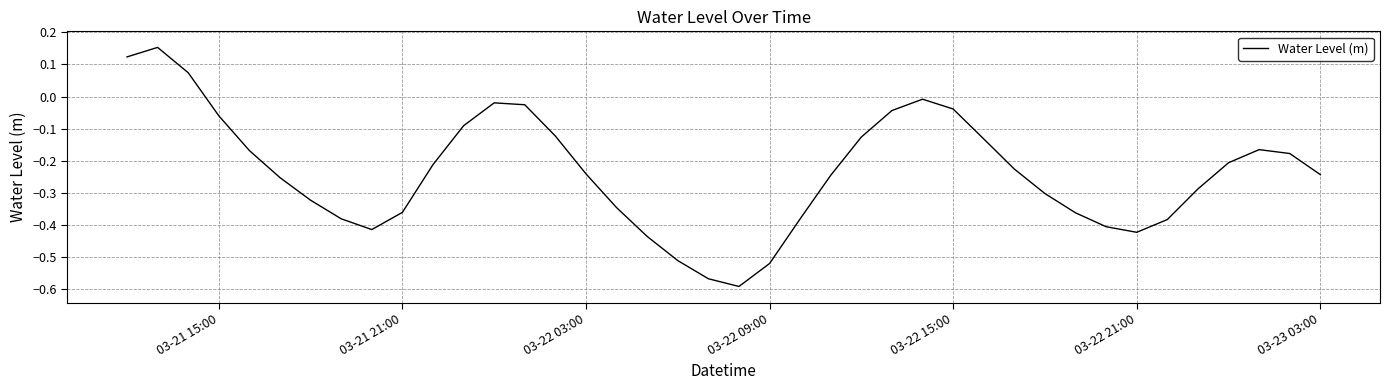

What is the difference between the maximum and minimum values?

0.7